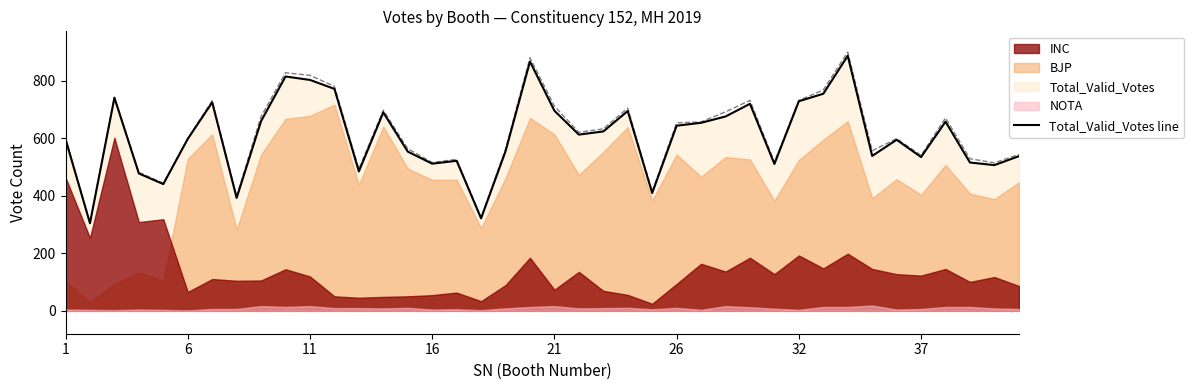

The Total_Valid_Votes line series shows 207 at 13. True or false?

False